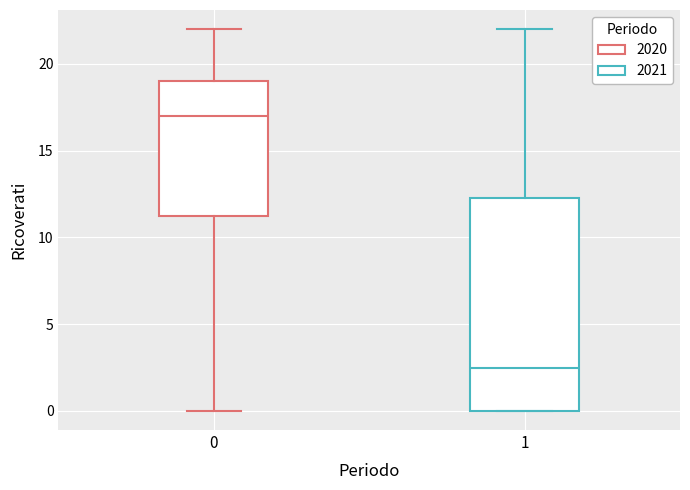

Reading left to right, read every box against the y-axis: the position of its median line, the range the box covers, and the ends of its whiskers. The values are not printed on the chart, so give them approximately, as read against the axis.

0: median 17.0, box 11.5 to 19.0, whiskers 0.0 to 22.0
1: median 2.5, box 0.0 to 12.5, whiskers 0.0 to 22.0